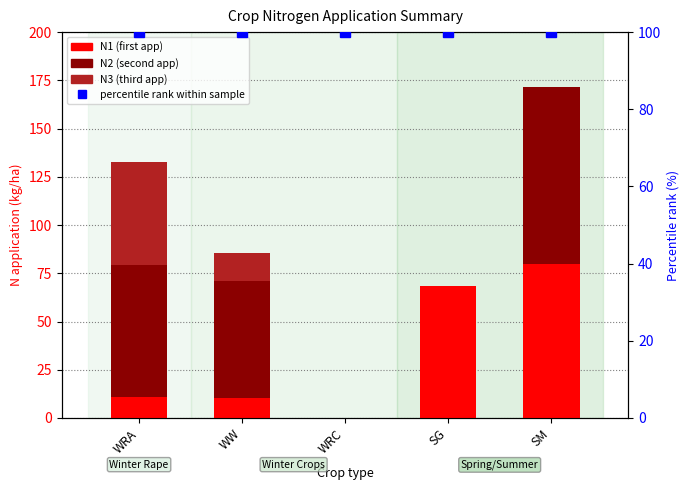

At WW, list the series in order from smallest to largest.

N1 (first app), N3 (third app), N2 (second app), percentile rank within sample